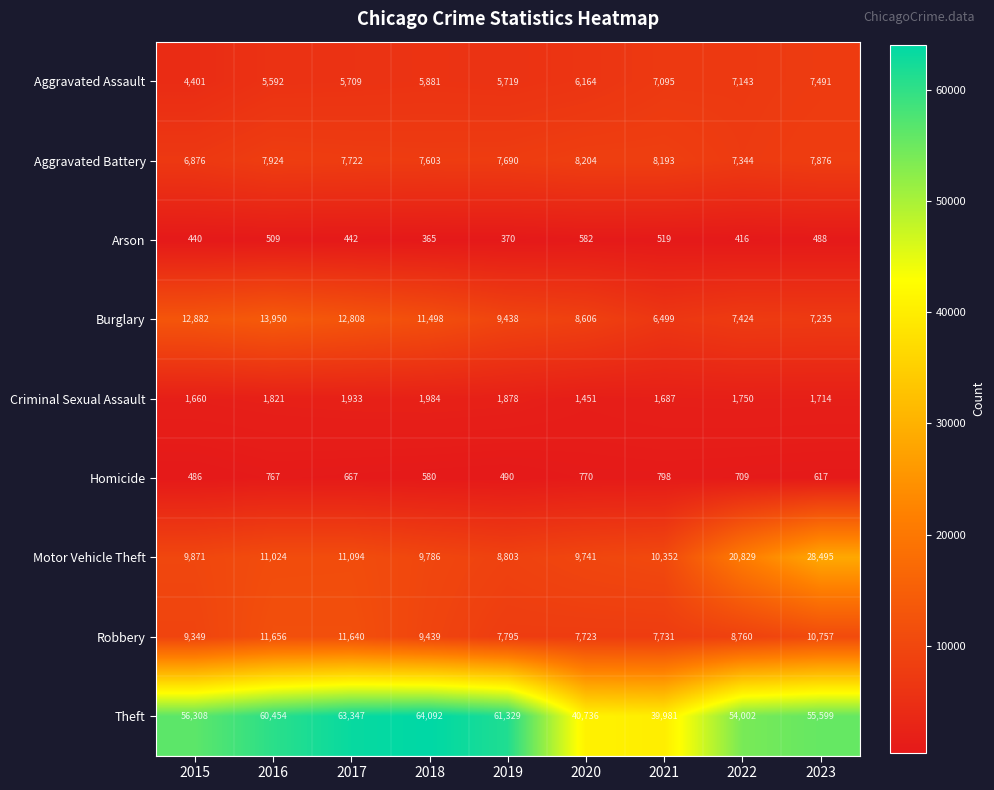

How many data points in Homicide are less than 667?

4